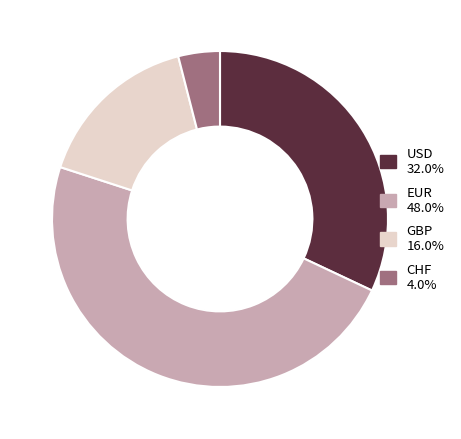

Count the number of slices in the pie.

4